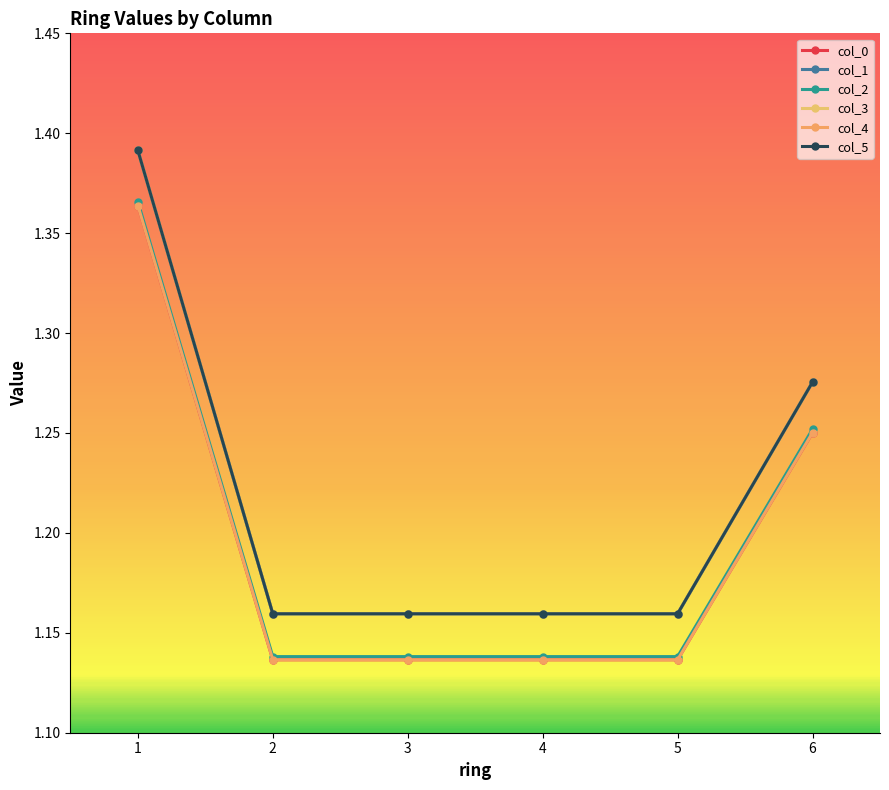

Is this an area chart (filled region under the line)?

No